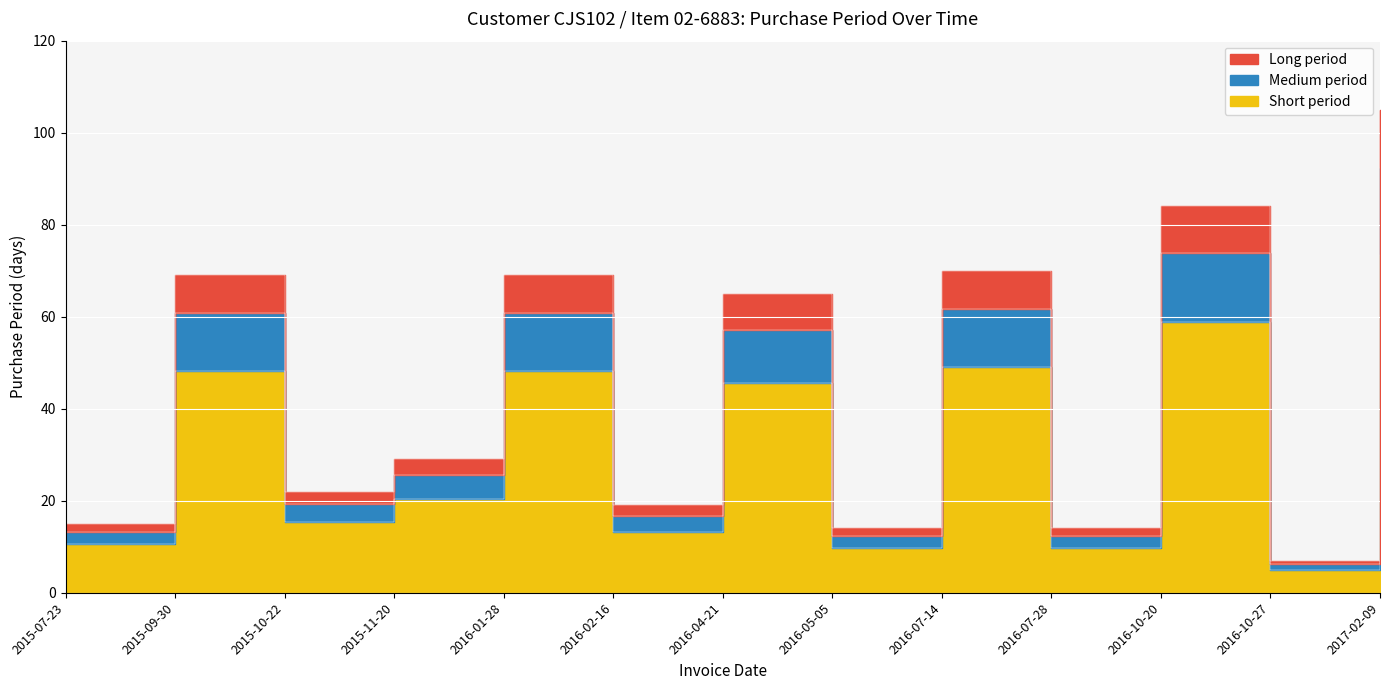

Between 2016-01-28 and 2016-07-14, which is larger?

2016-07-14